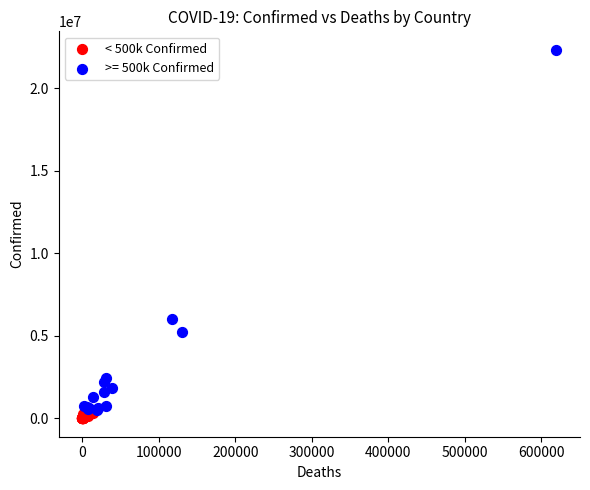

Which series contains the highest Y value?

>= 500k Confirmed